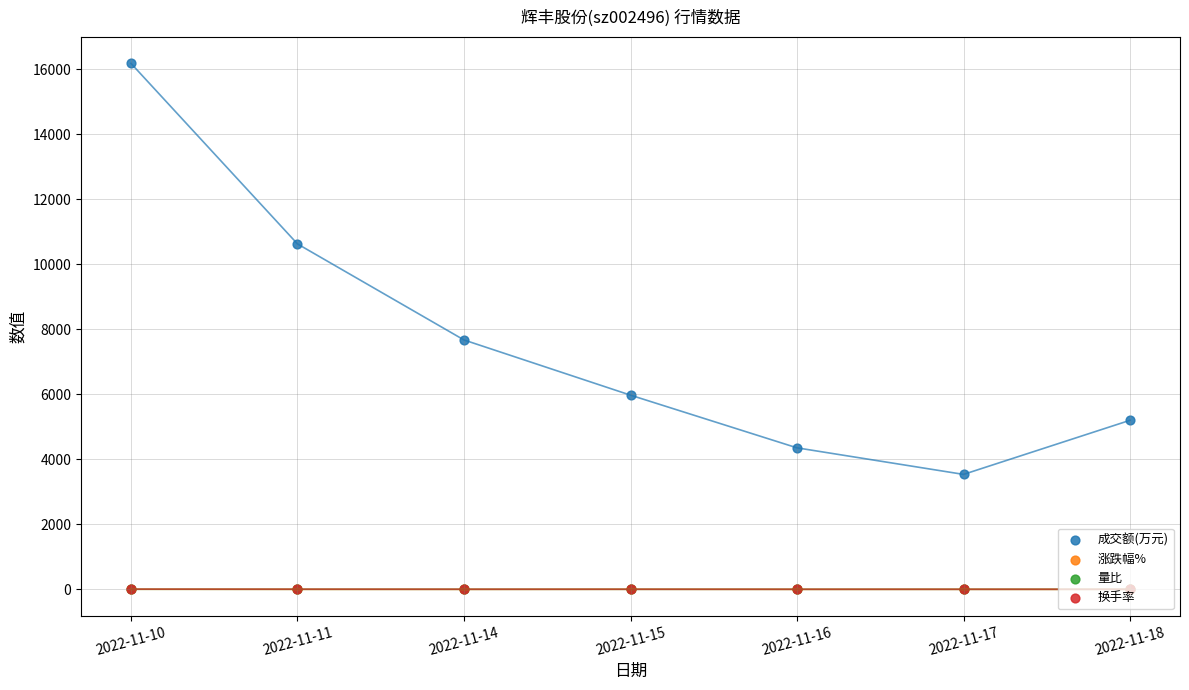

What is the total value across all series at 2022-11-10?

16191.4